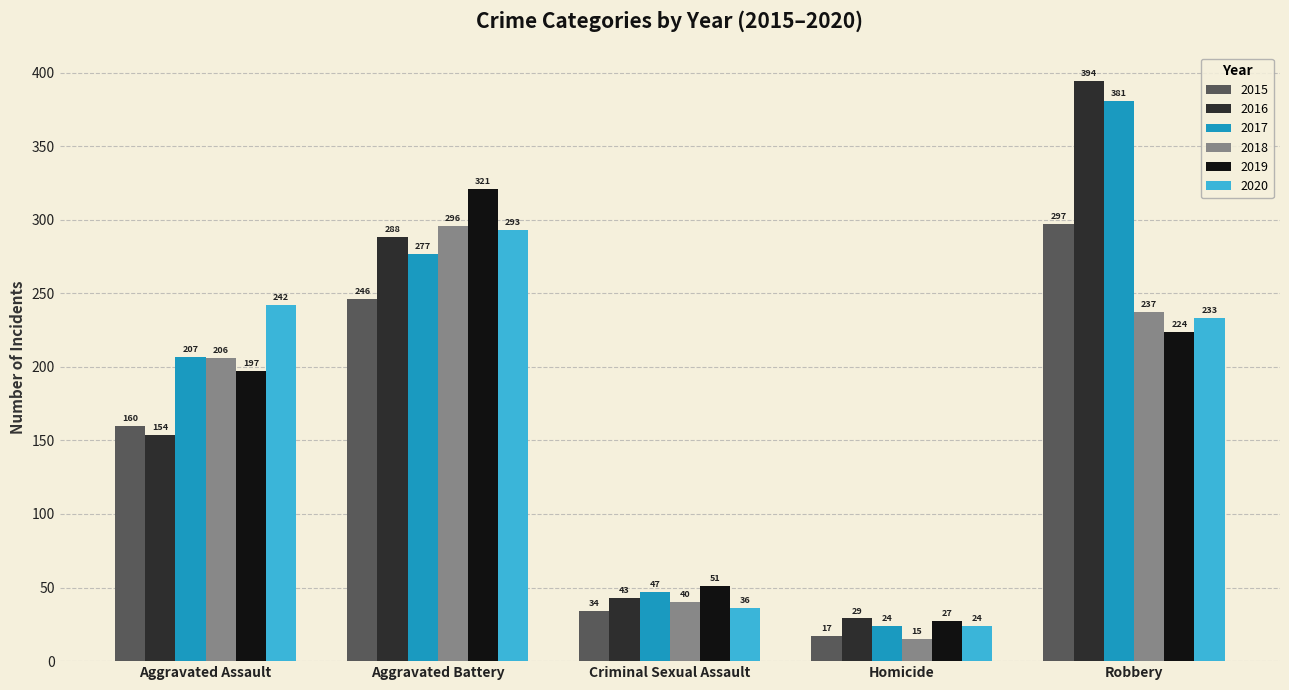

At which label does 2018 reach its peak?

Aggravated Battery